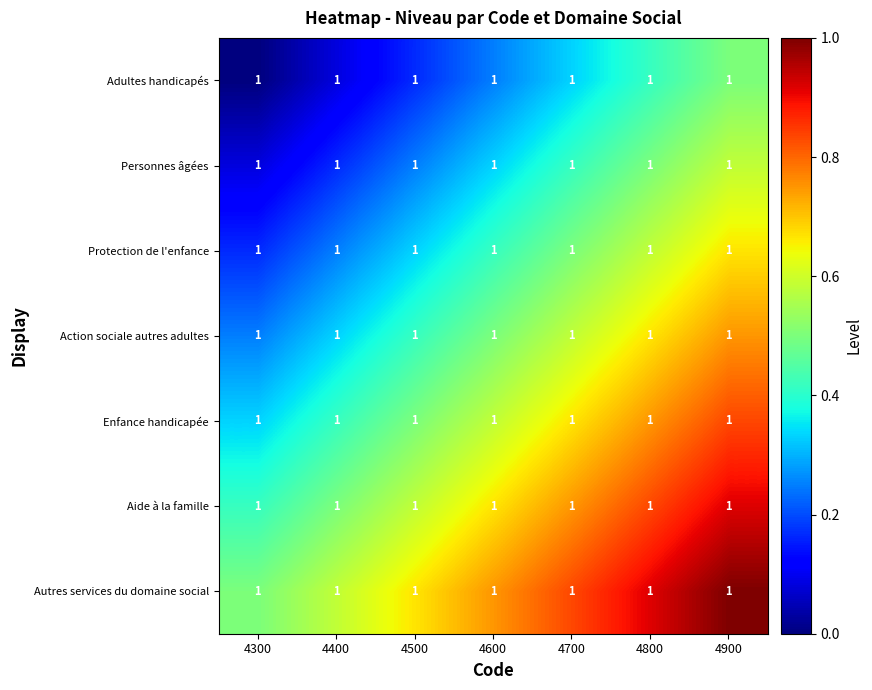

Is it true that Autres services du domaine social equals 0.4 at 4800?

False